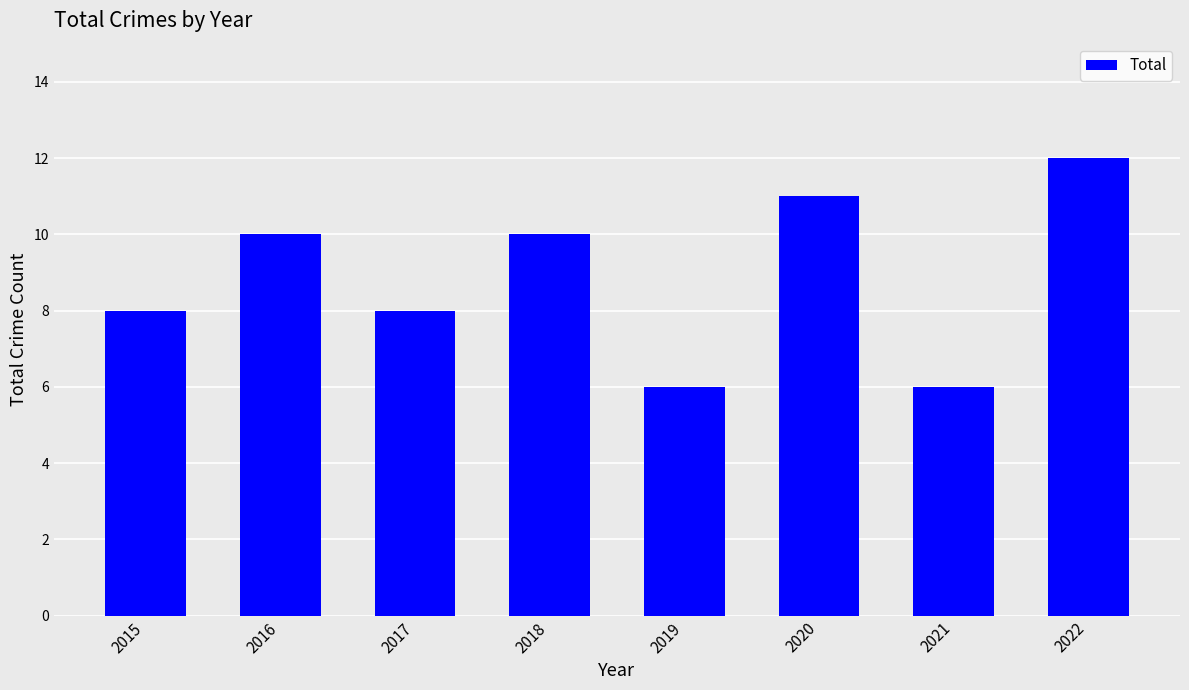

What is the difference between the values at 2021 and 2017?

2